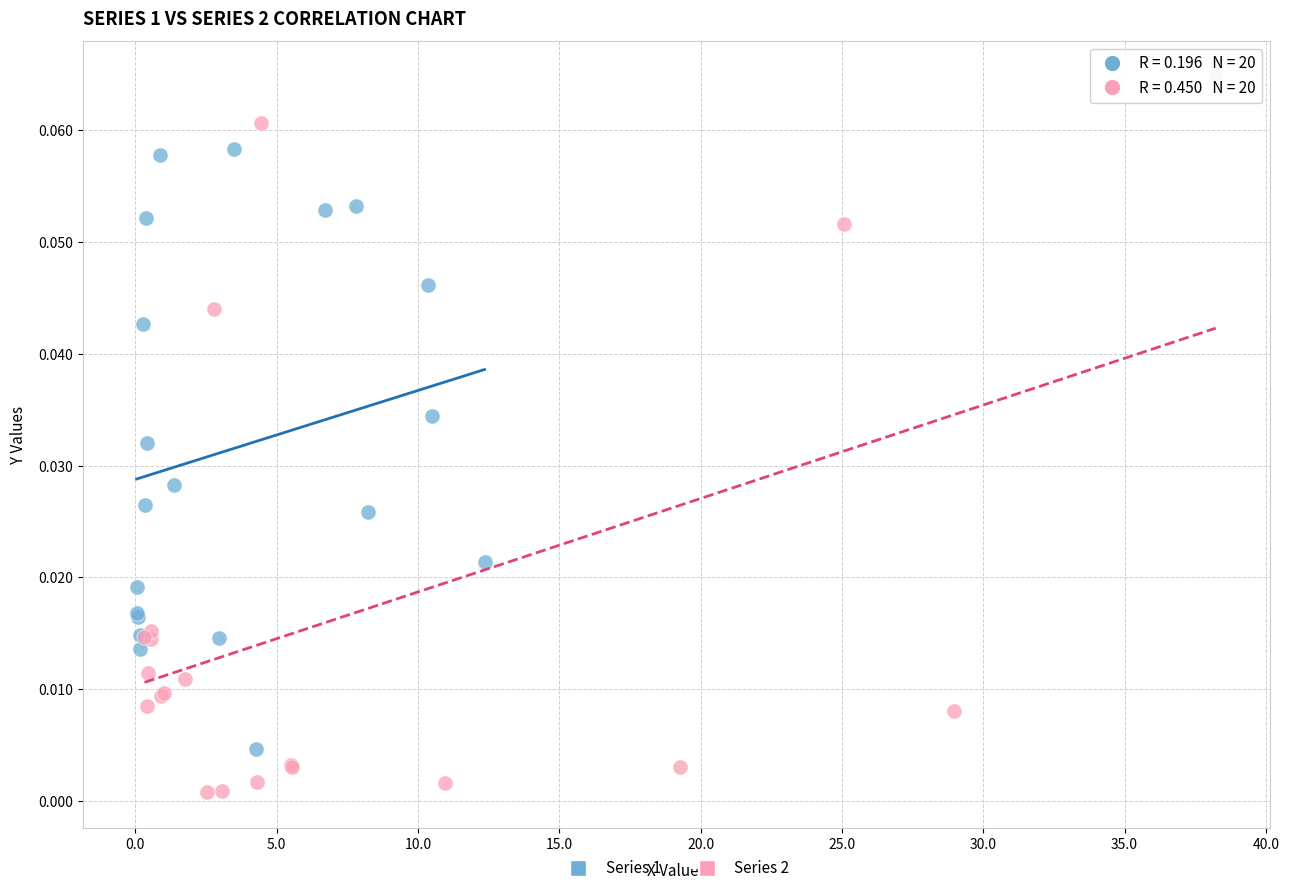

Which series has the widest spread of Y values?

Series 2